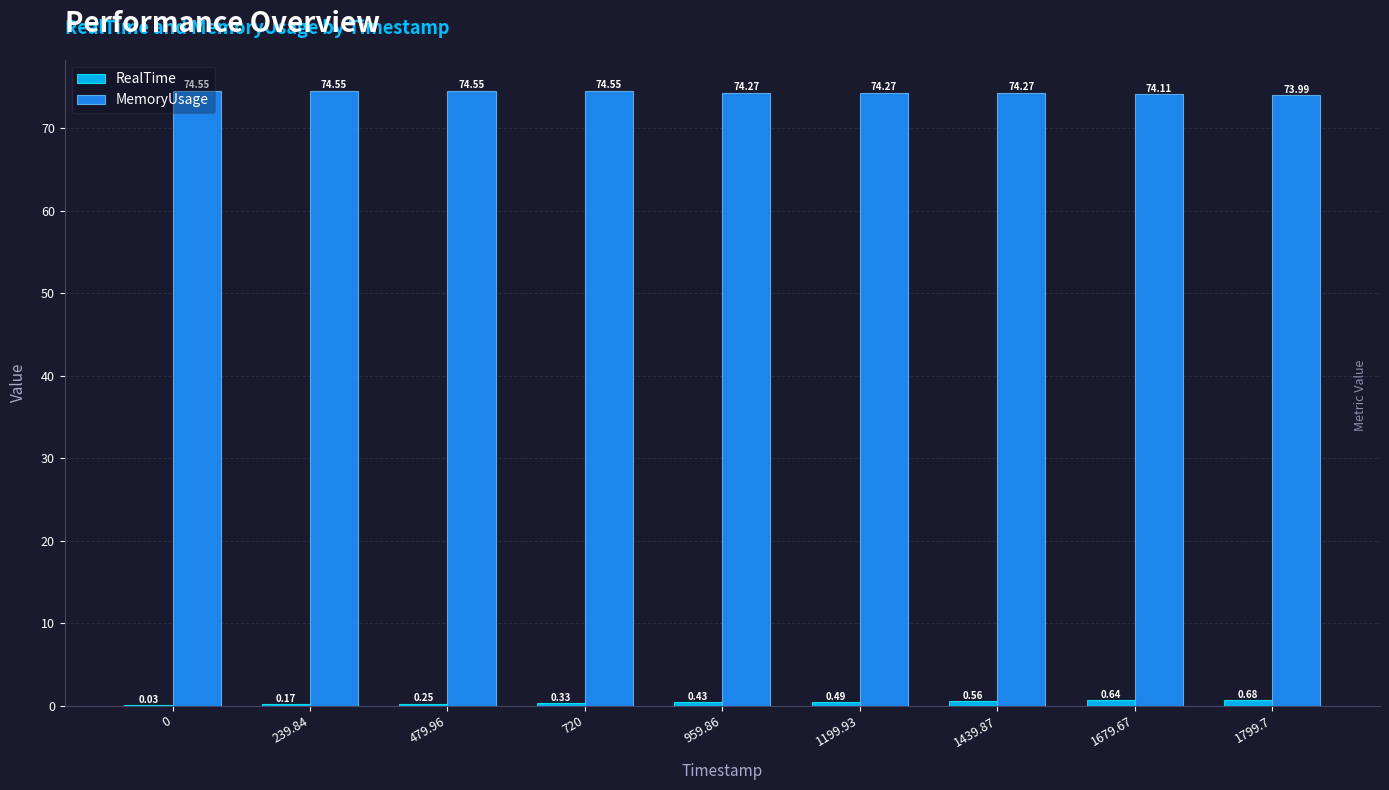

What is the sum of the MemoryUsage values at 959.86 and 1439.87?

148.5